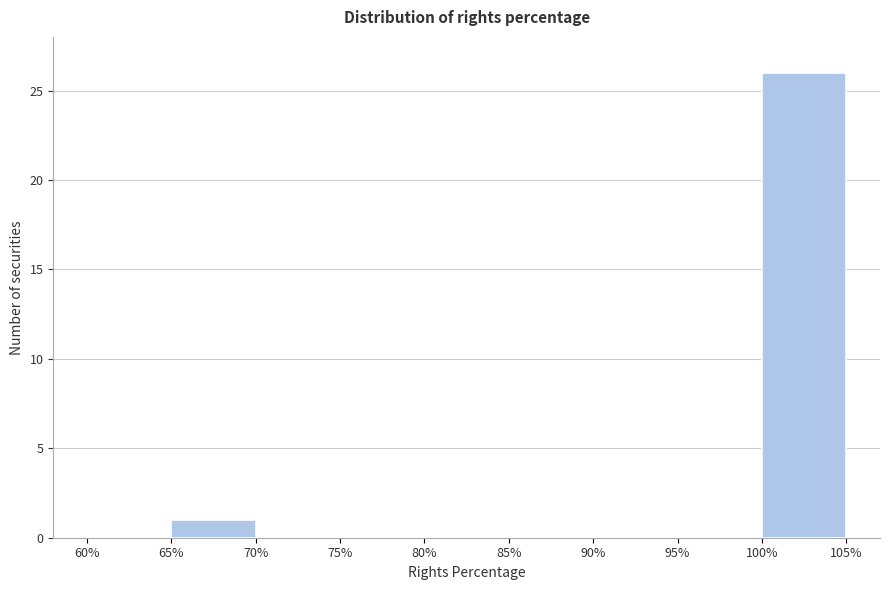

Over which range of the x-axis is the bar tallest?

100% to 105%